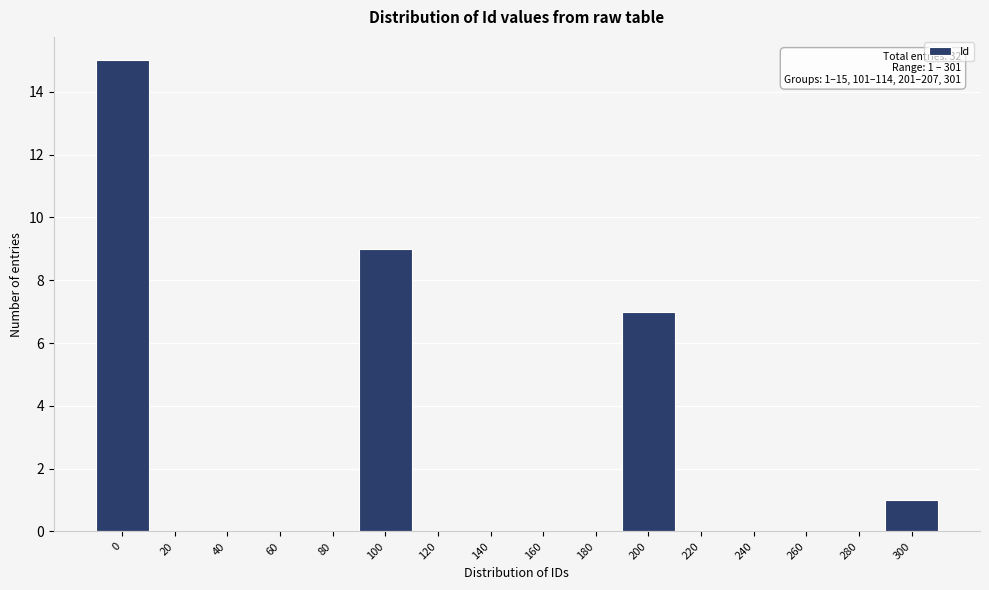

Reading right to left, extract all data points from this chart.

300=1	280=0	260=0	240=0	220=0	200=7	180=0	160=0	140=0	120=0	100=9	80=0	60=0	40=0	20=0	0=15